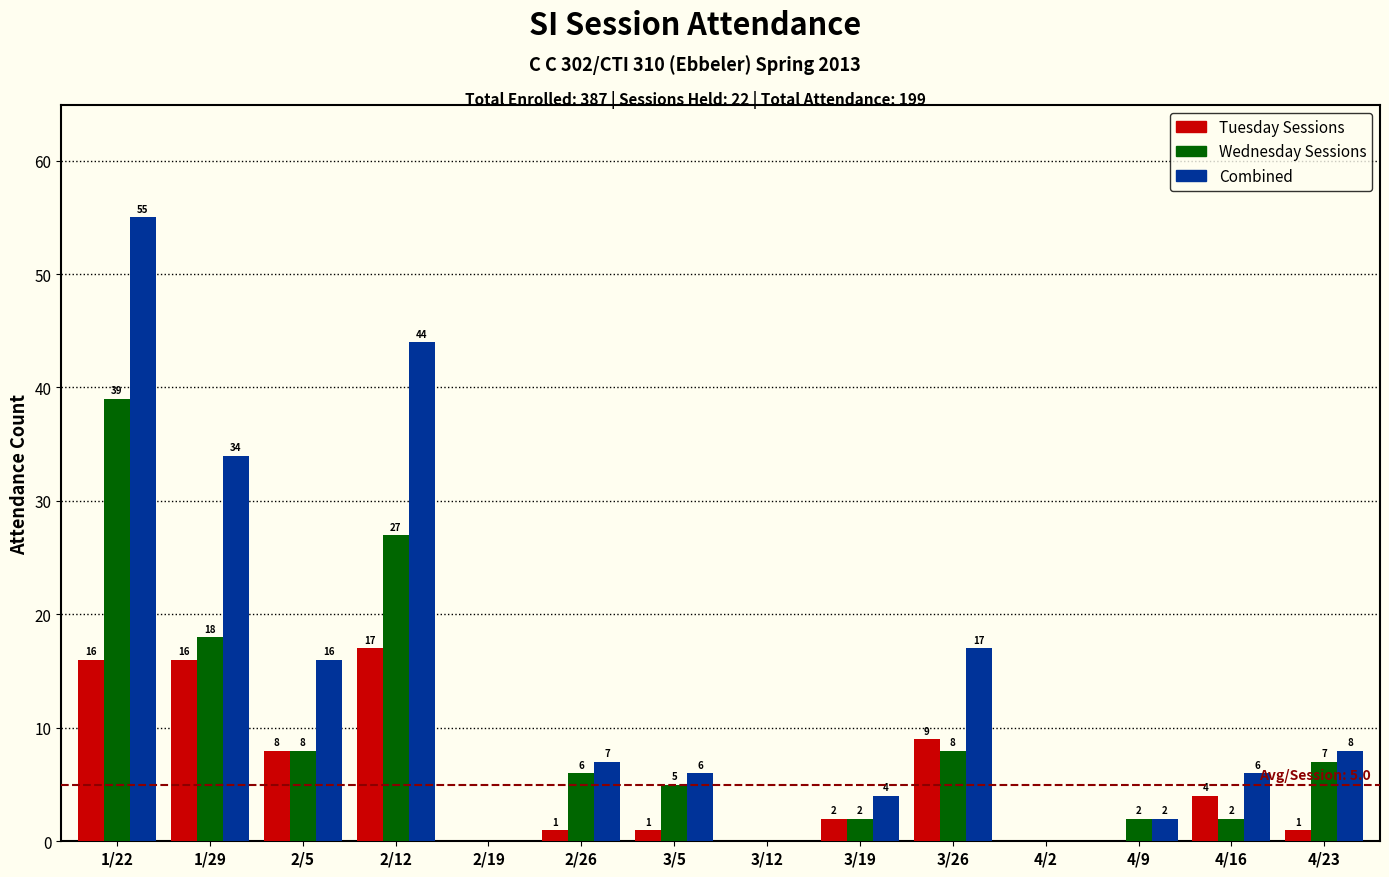

What are all the series names shown in the legend?

Tuesday Sessions, Wednesday Sessions, Combined